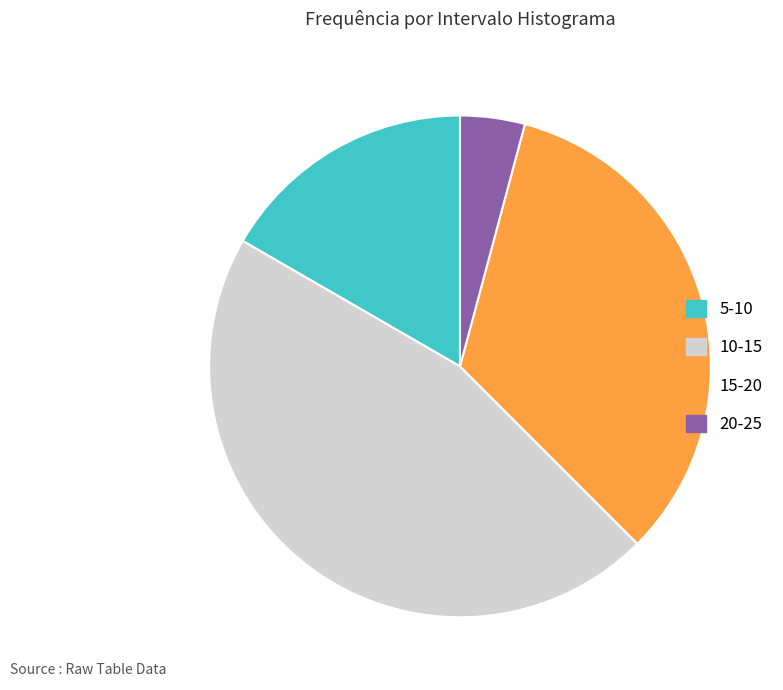

Do 15-20 and 10-15 together represent more than half of the pie?

Yes